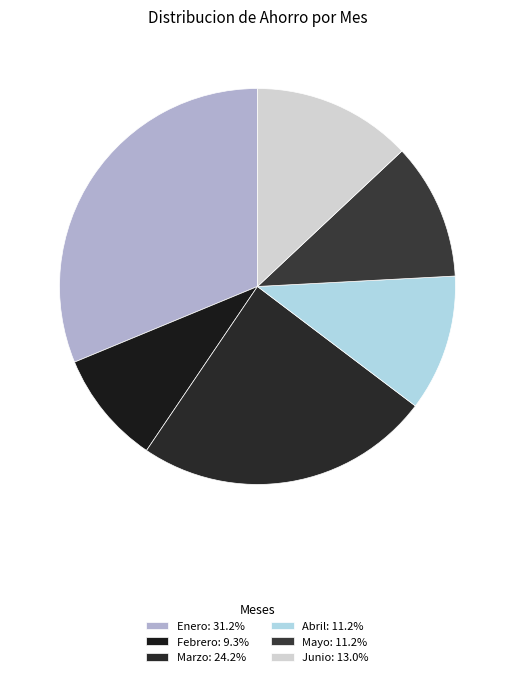

Between Abril and Enero, which is larger?

Enero